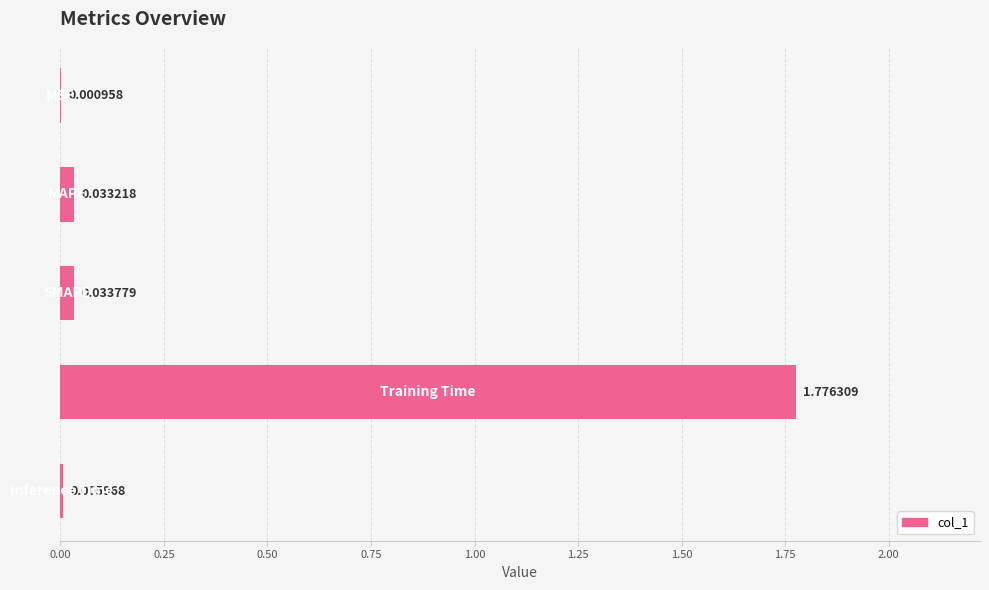

What is the sum of all values?

1.9